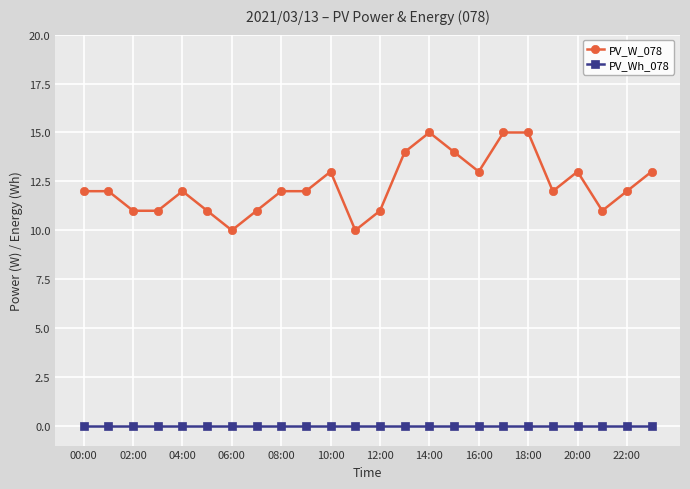

True or false: PV_Wh_078 and PV_W_078 intersect in this chart.

False